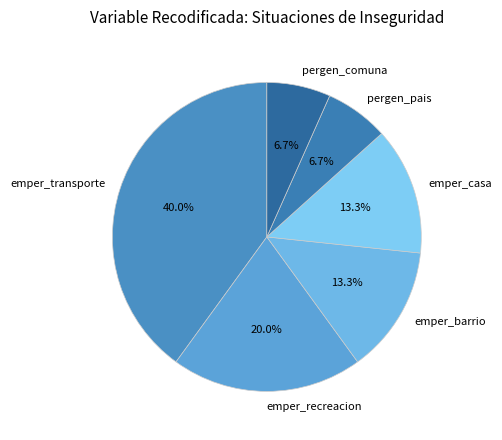

Does emper_casa account for over 50% of the chart?

No